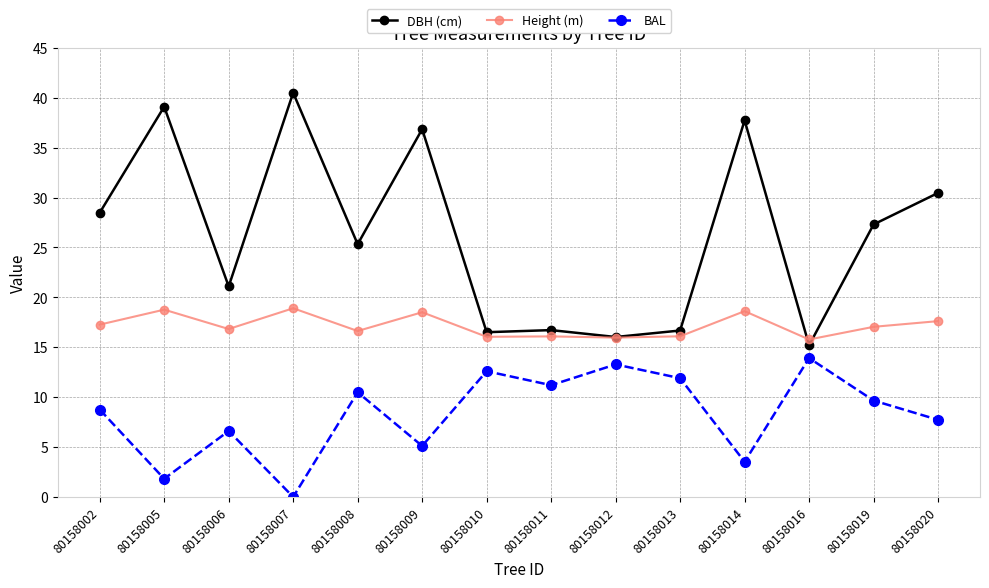

Is it true that Height (m) equals 31.4 at 80158014?

False